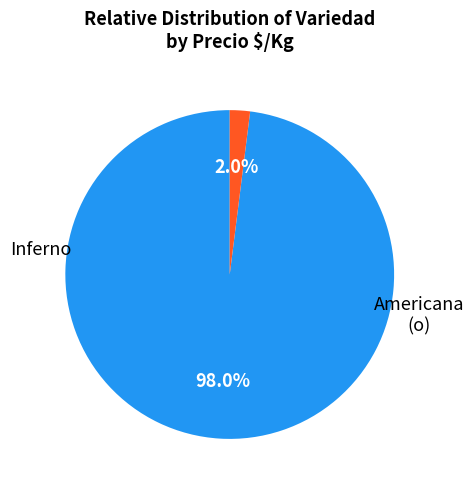

How many slices are in this pie chart?

2